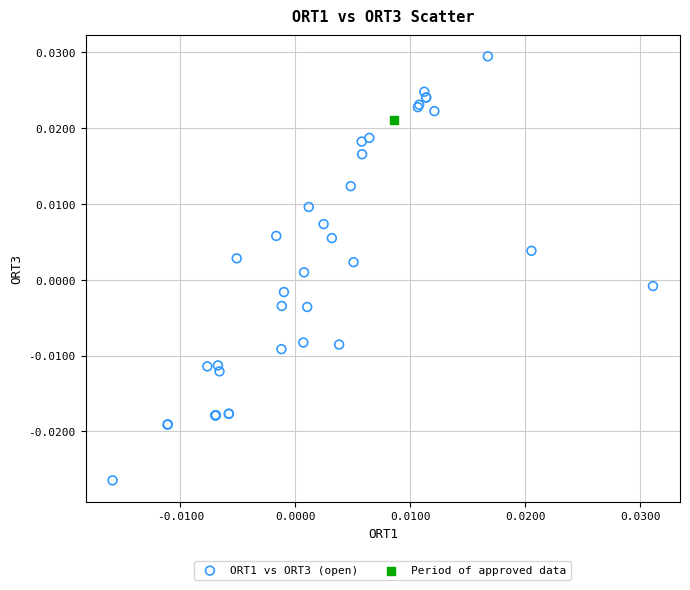

What are all the series names shown in the legend?

ORT1 vs ORT3 (open), Period of approved data